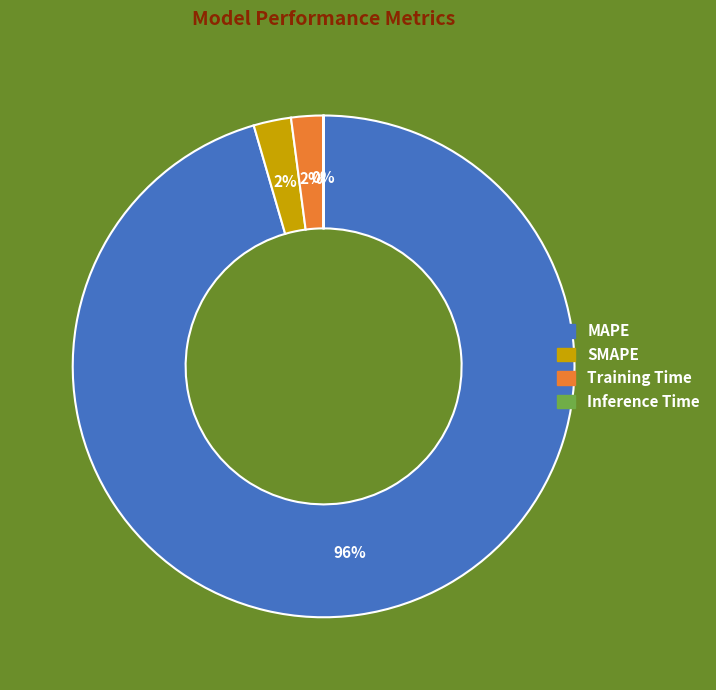

Does MAPE represent more than half of the total?

Yes